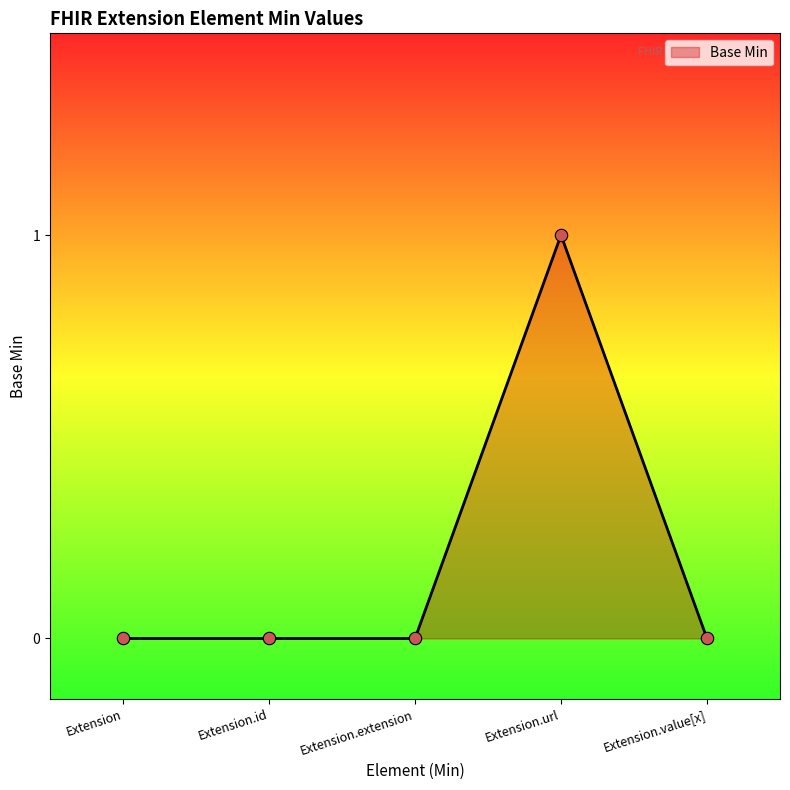

Between Extension.id and Extension, which is larger?

Extension.id